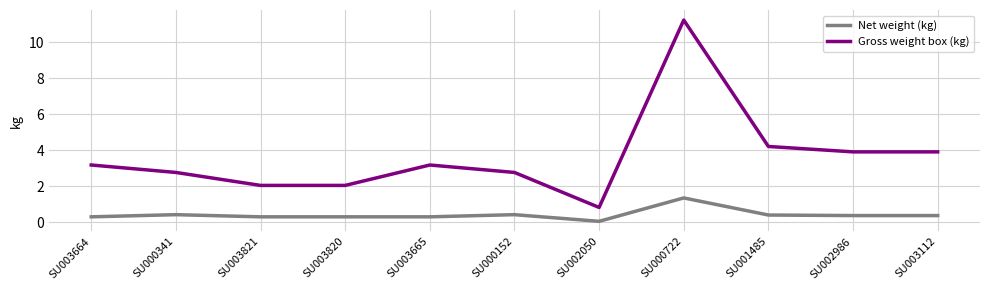

The Gross weight box (kg) series shows 3.9 at SU002986. True or false?

True